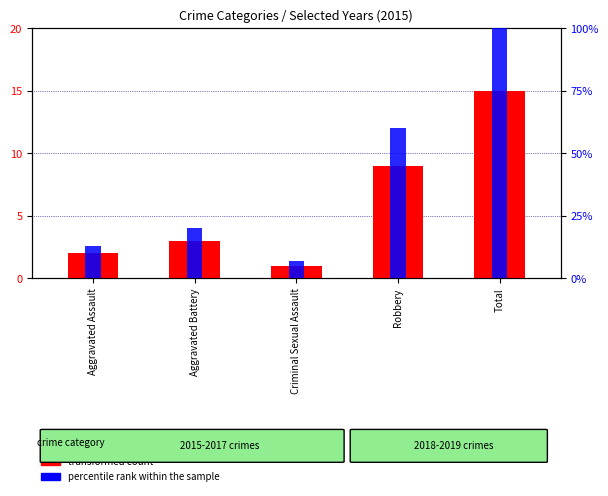

Where does the transformed count series first go above 3?

Robbery